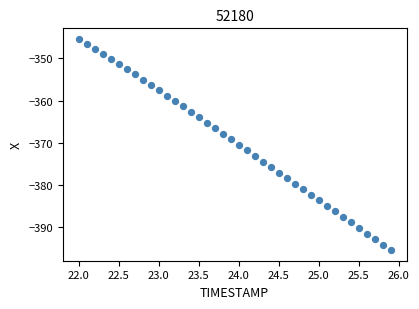

What is the range of Y values (max minus min)?

49.9